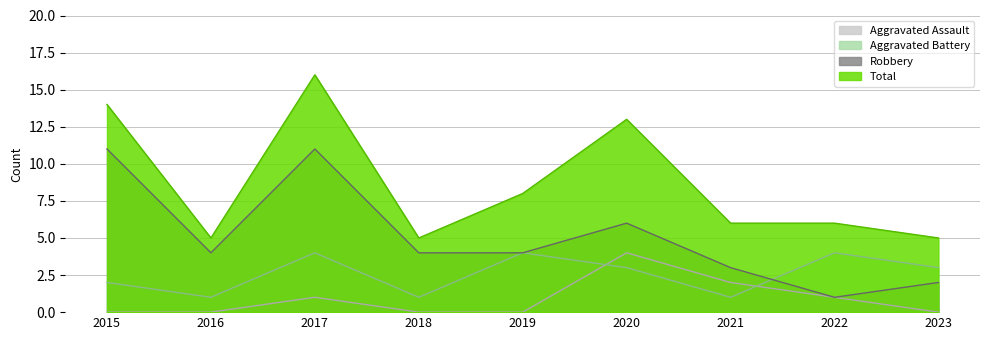

True or false: Robbery and Aggravated Assault intersect in this chart.

False